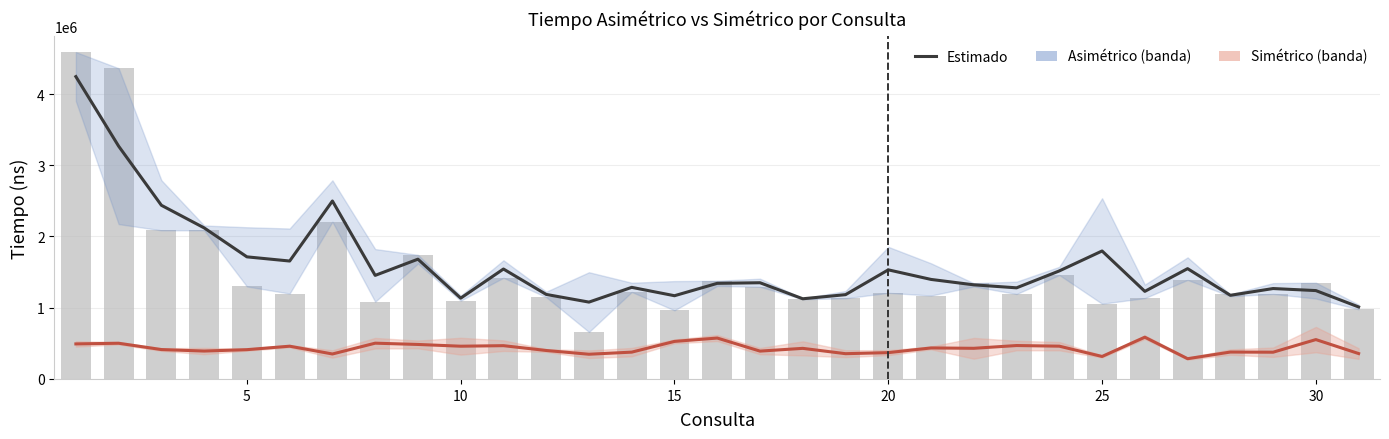

How many data points in Tiempo Asimétrico are less than 1350700?

15